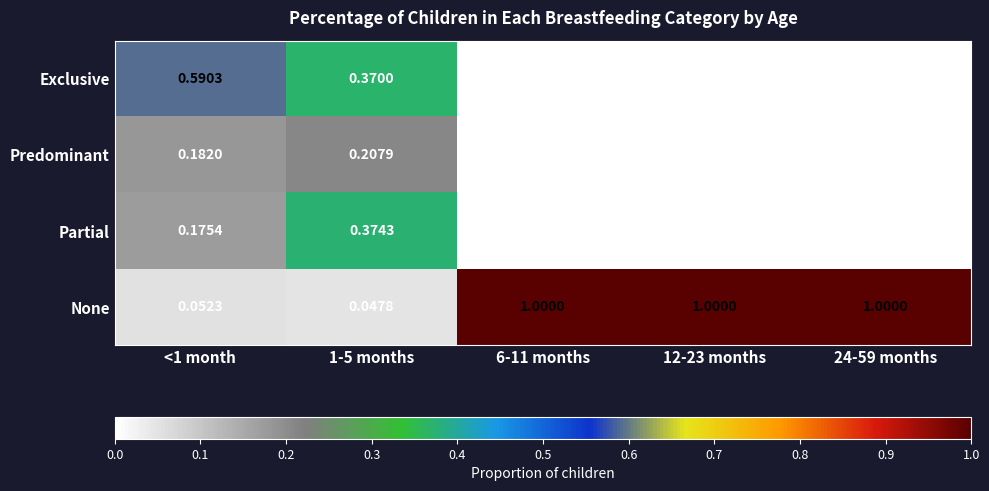

Between <1 month and 12-23 months, which series saw the biggest shift?

None